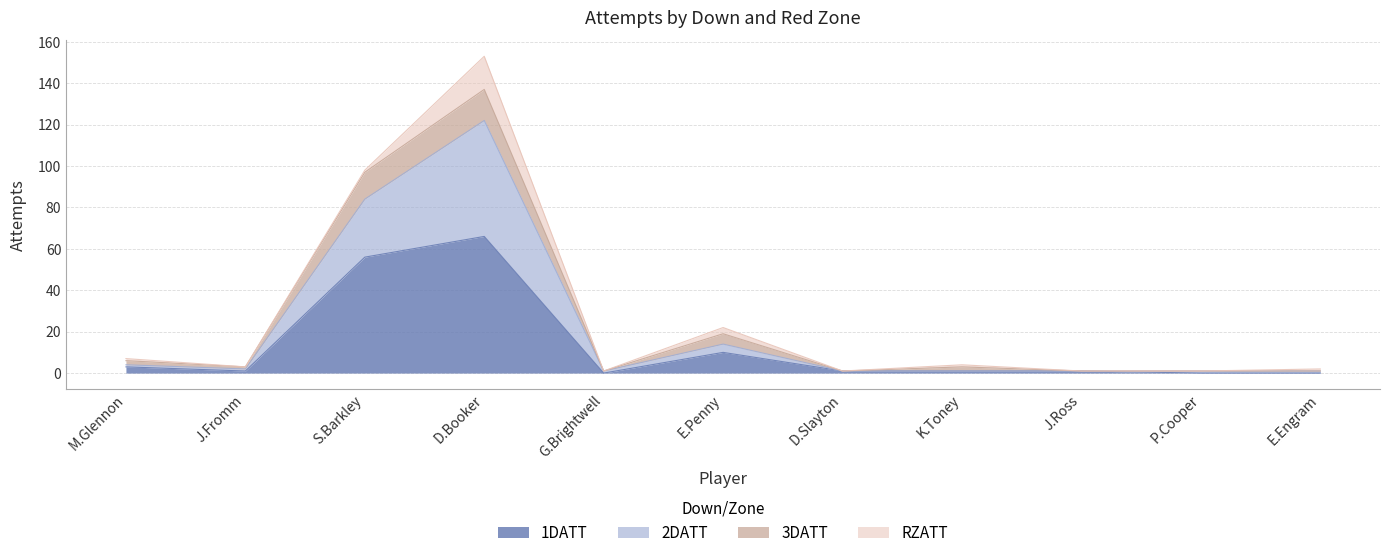

What is the difference between the 1DATT values at J.Fromm and M.Glennon?

2